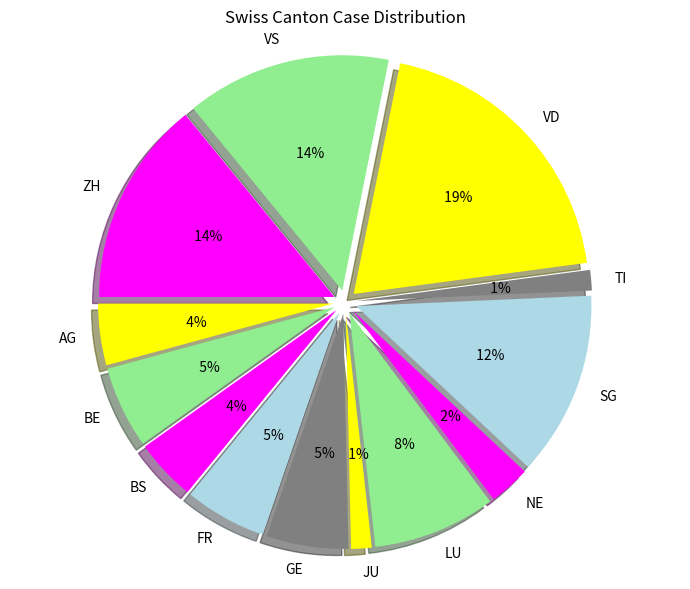

To the nearest percent, what is the difference between the AG and BE slice percentages?

1%